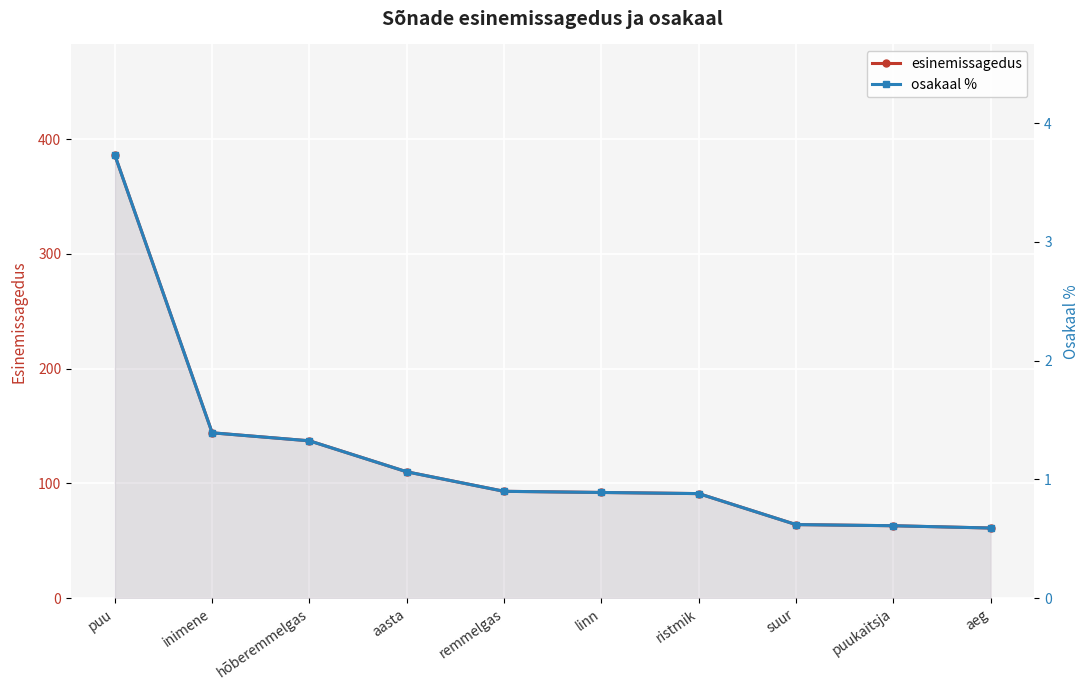

What is the average value of the osakaal % series?

1.2